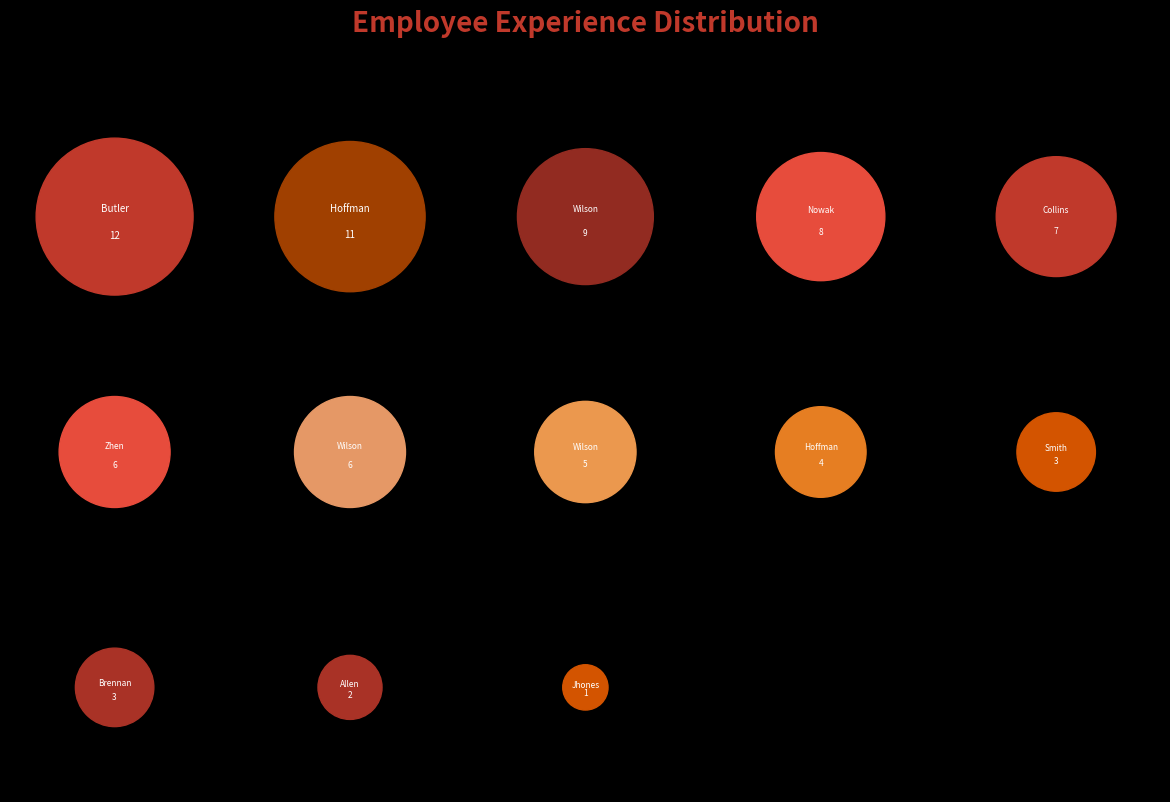

Count the number of slices in the pie.

13